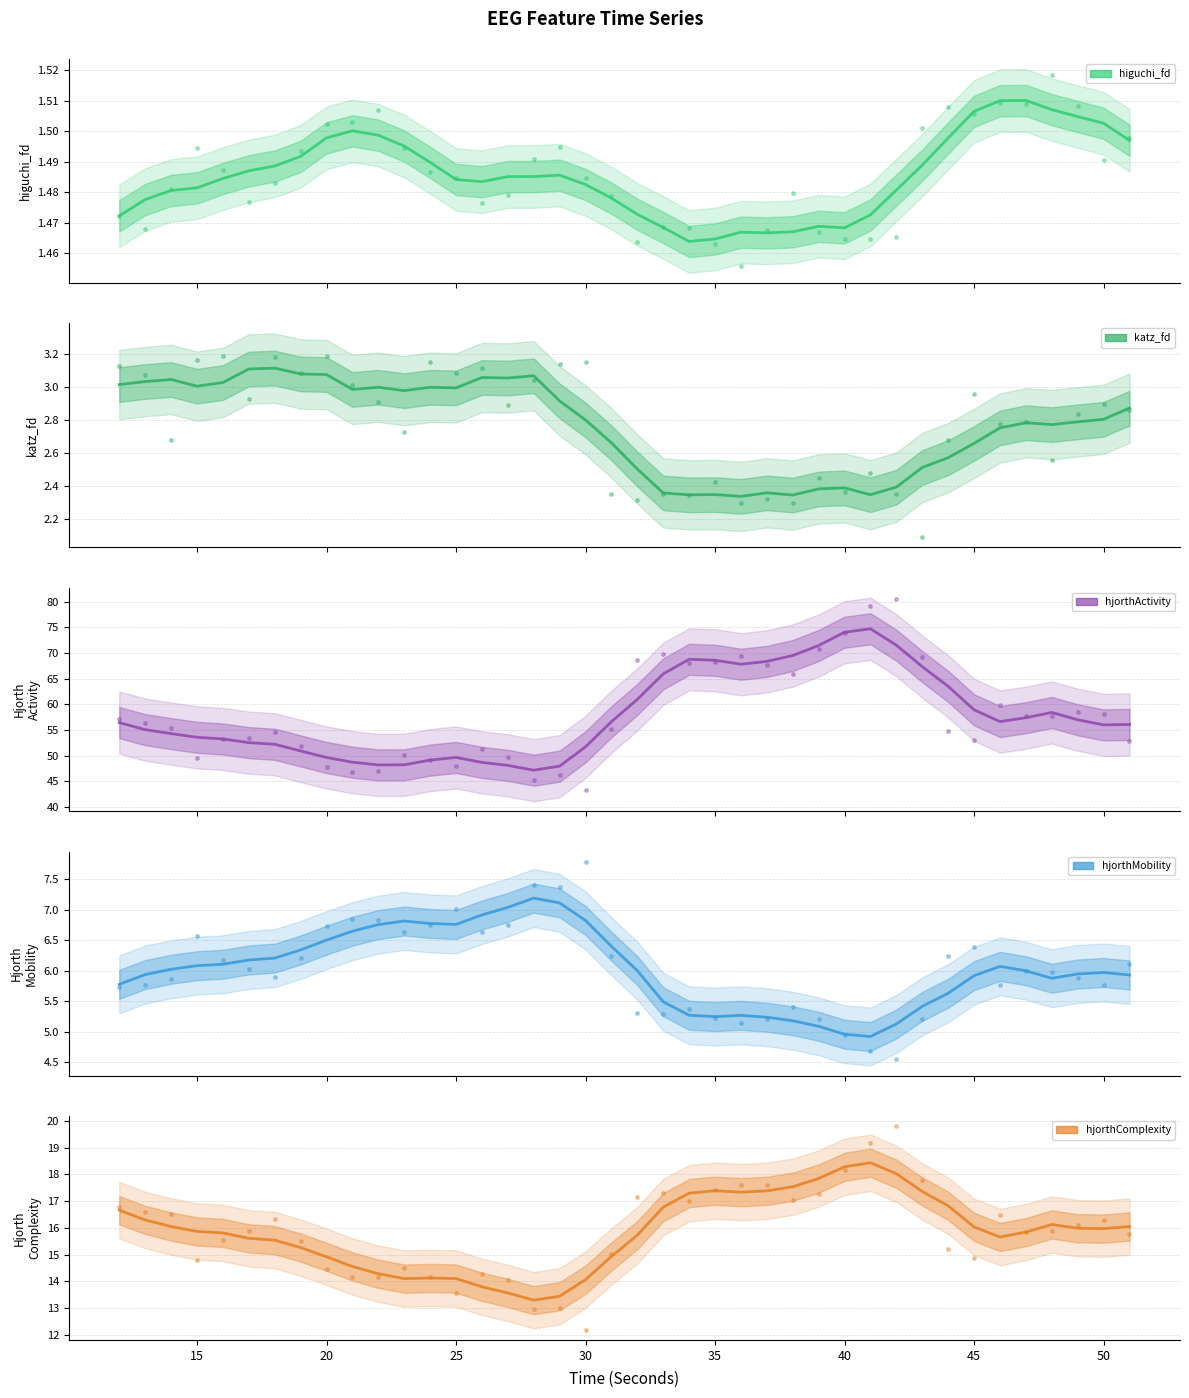

What is the sum of the katz_fd_EEG values at 48 and 39?

5.0